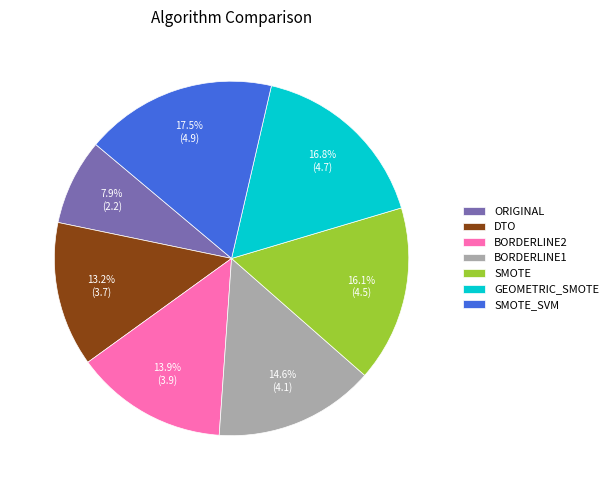

To the nearest percent, what portion does ORIGINAL represent?

8%